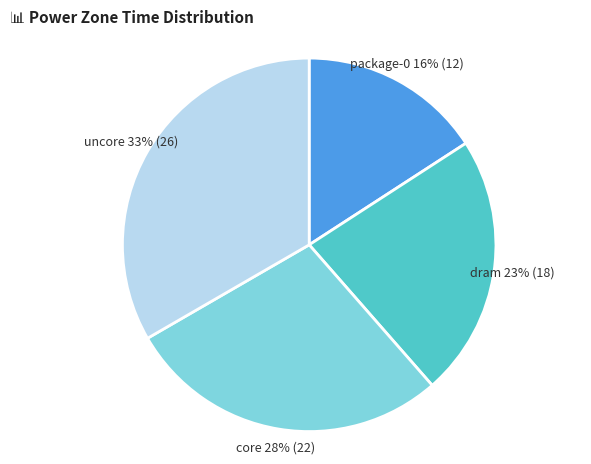

Is the sum of dram and core greater than half?

Yes